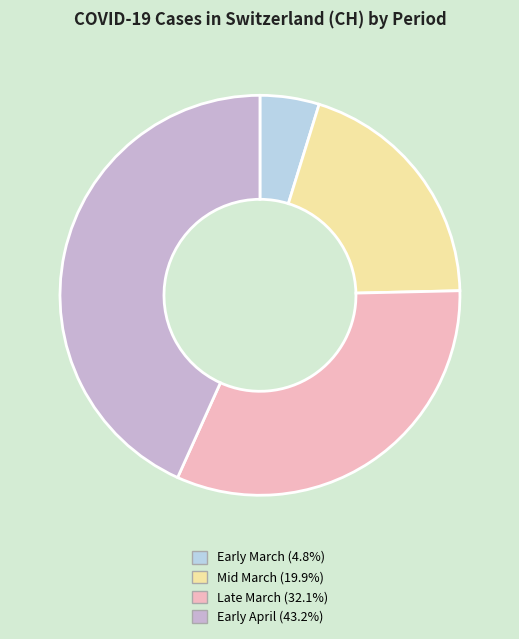

Combined, do Late March (32.1%) and Mid March (19.9%) account for over 50%?

Yes